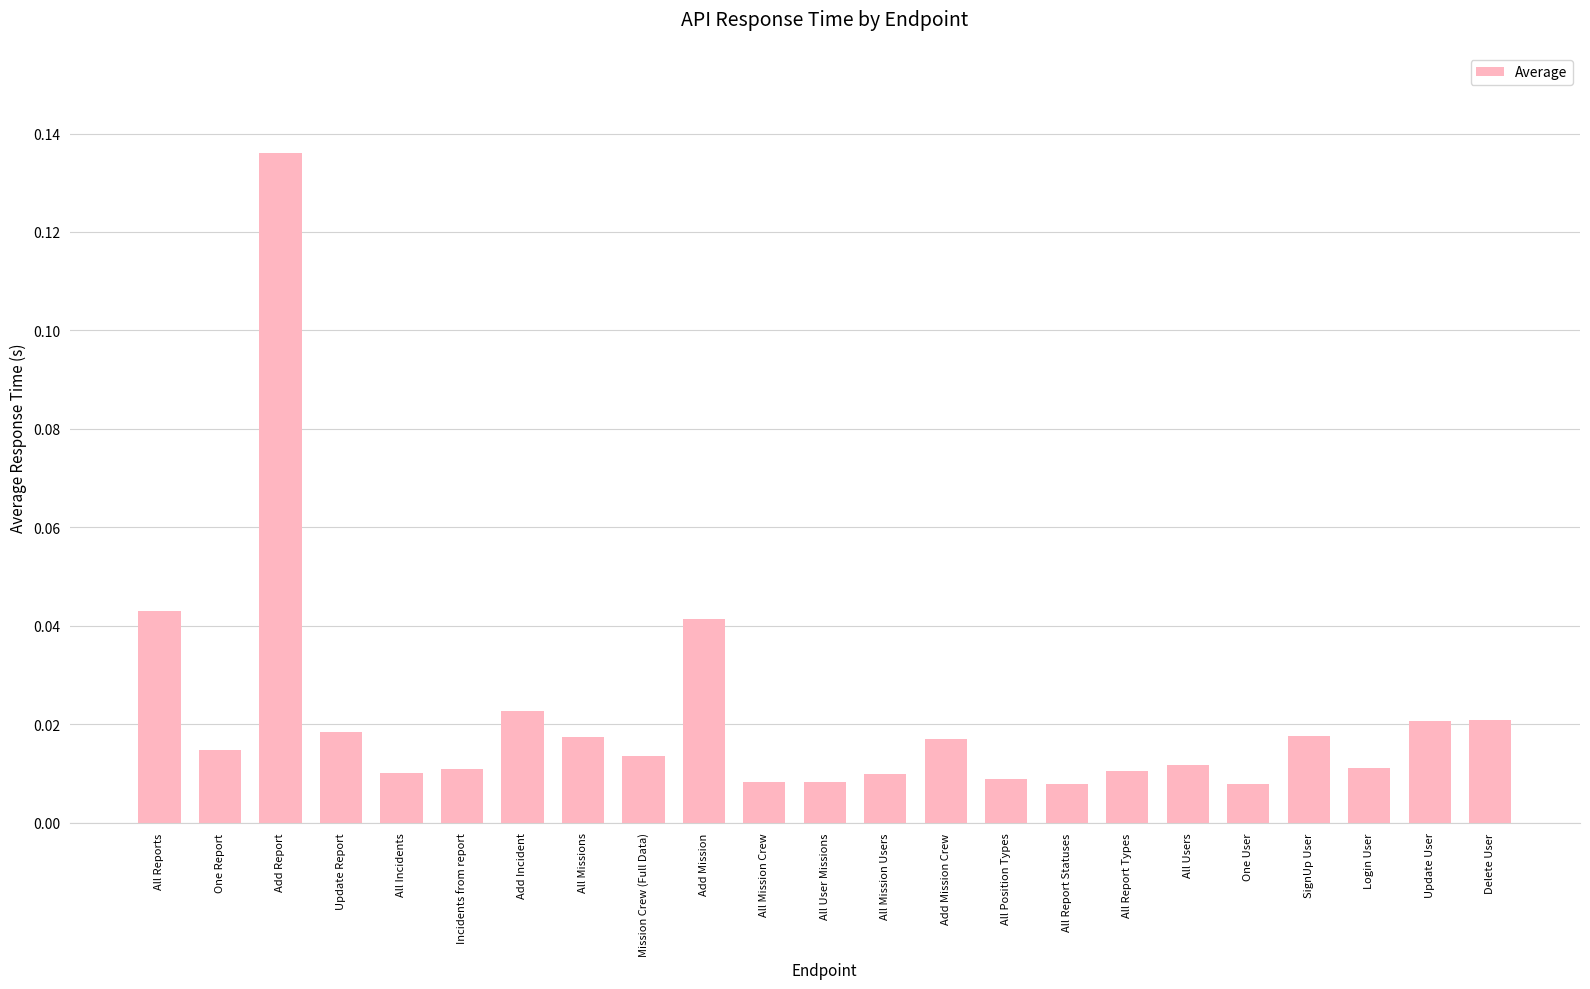

What is the label of the 16th bar from the right?

All Missions